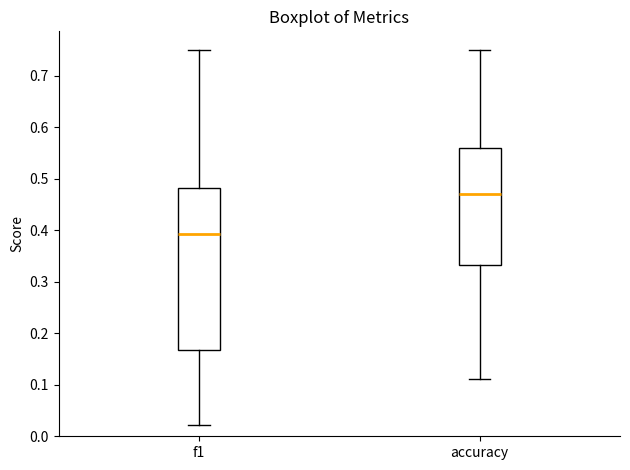

Where does the median line of the box for accuracy sit on the y-axis? The values are not printed on the chart, so give them approximately, as read against the axis.

0.47